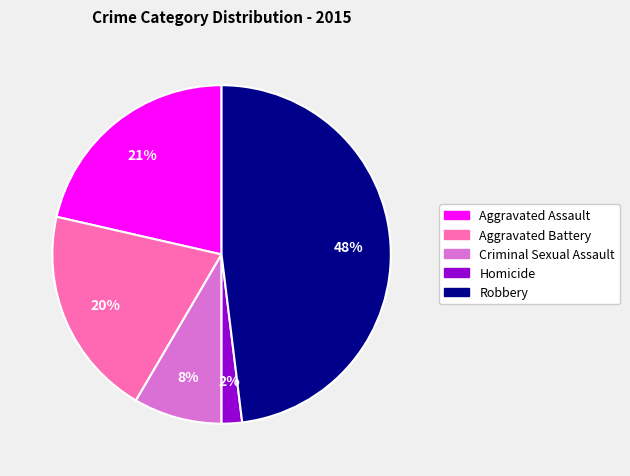

Combined, do Robbery and Aggravated Assault account for over 50%?

Yes